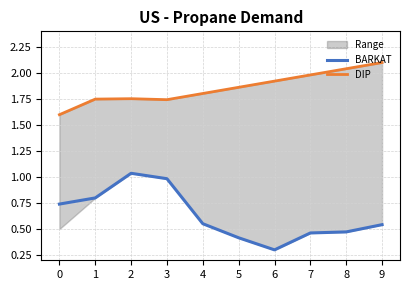

What is the value of the BARKAT point at the 6th from the left?

0.4